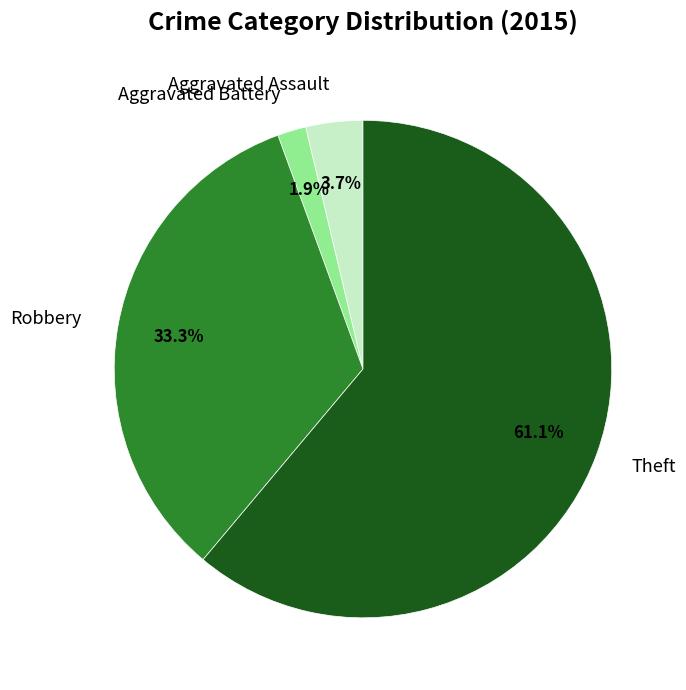

Count the number of slices in the pie.

4